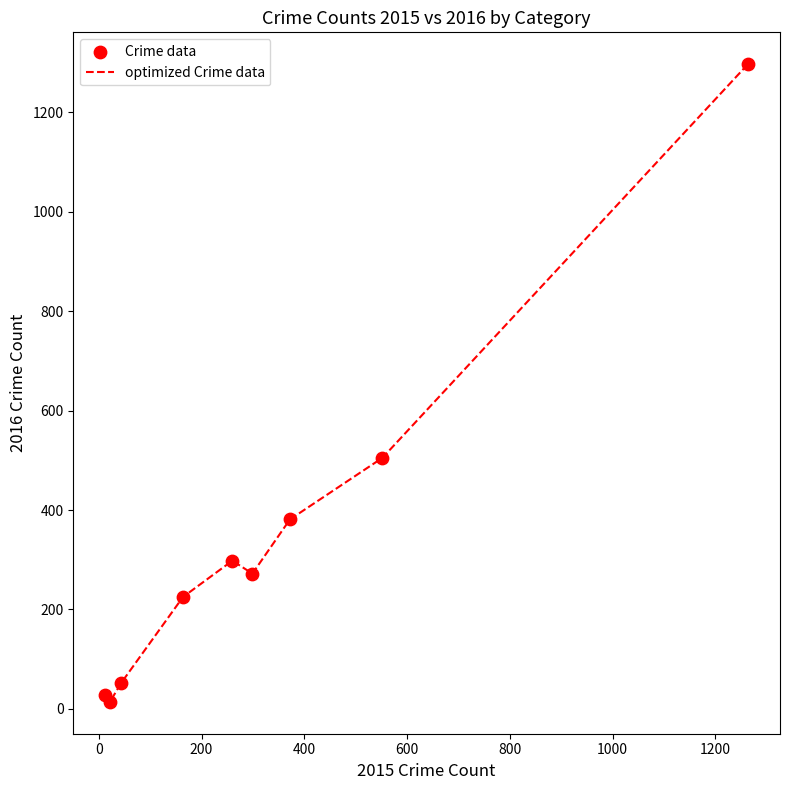

What is the maximum value shown in the chart?

1297